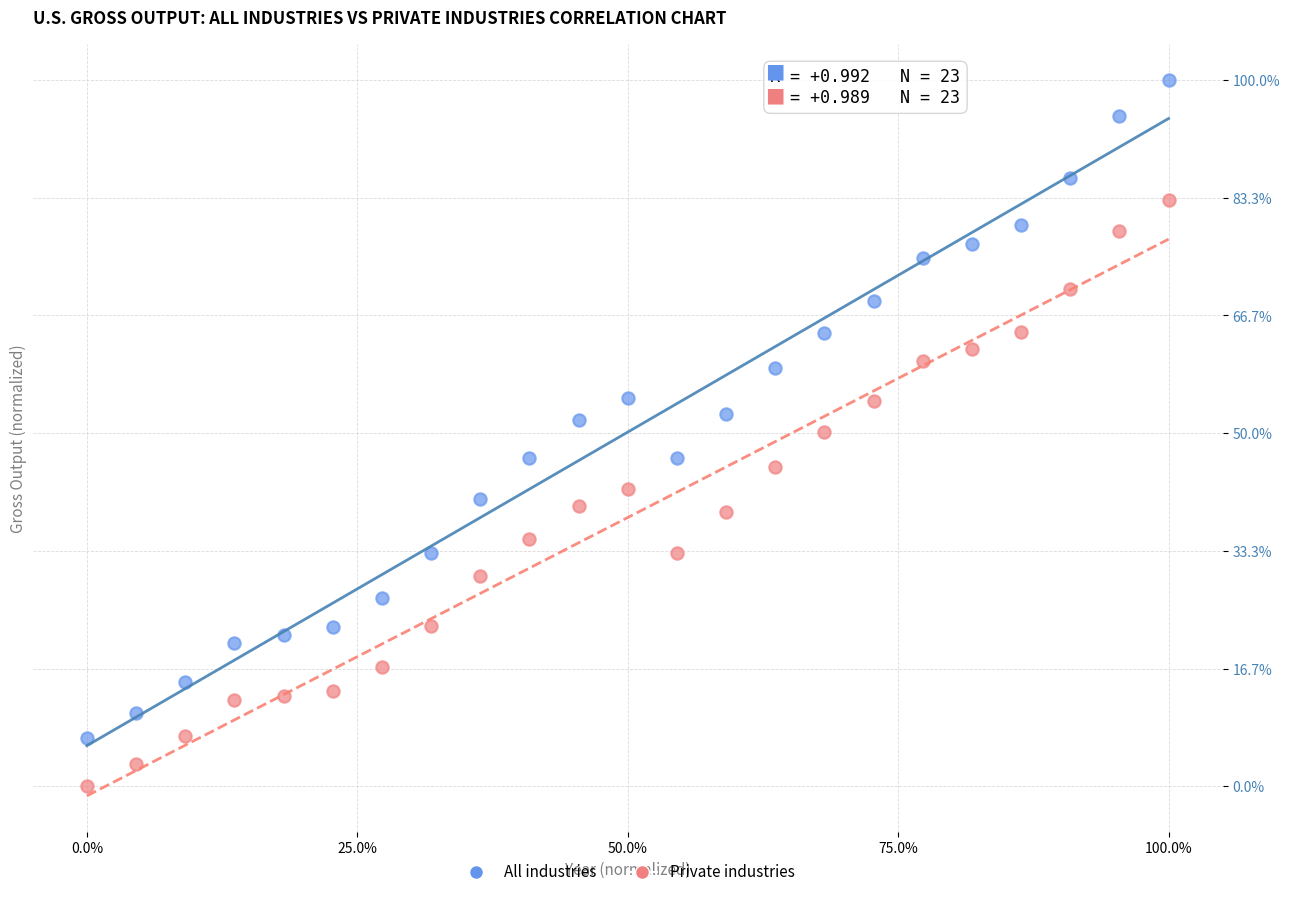

Which series contains the lowest Y value?

Private industries